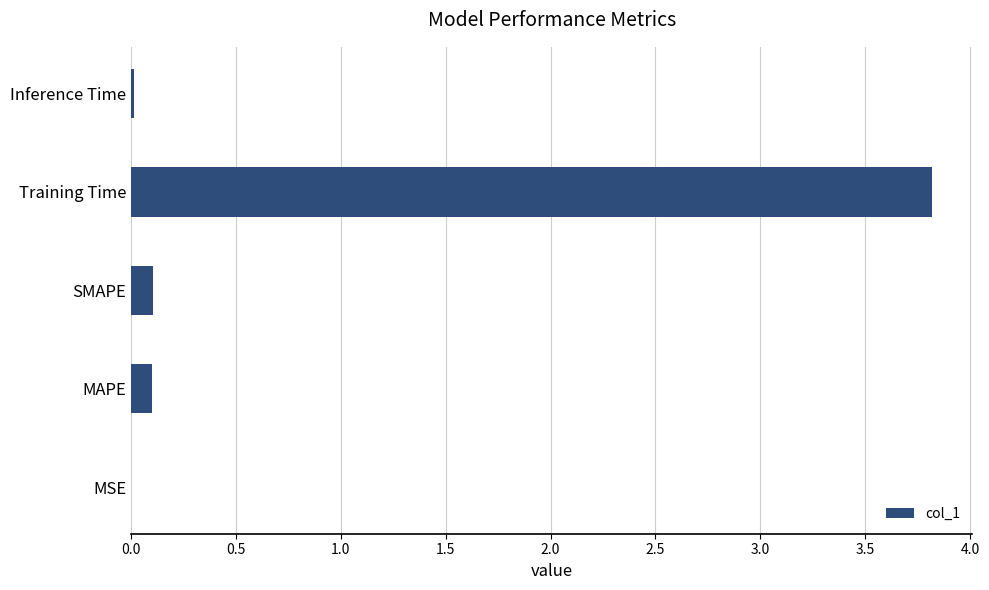

Between Training Time and Inference Time, which is larger?

Training Time